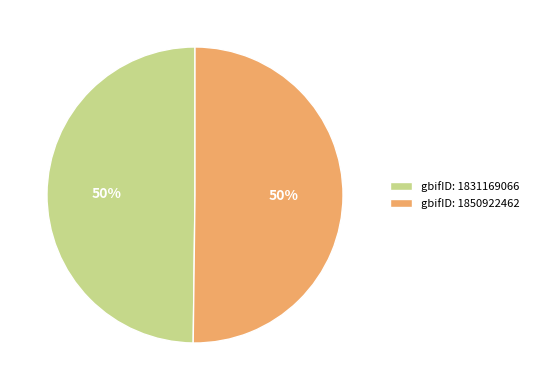

Count the number of slices in the pie.

2